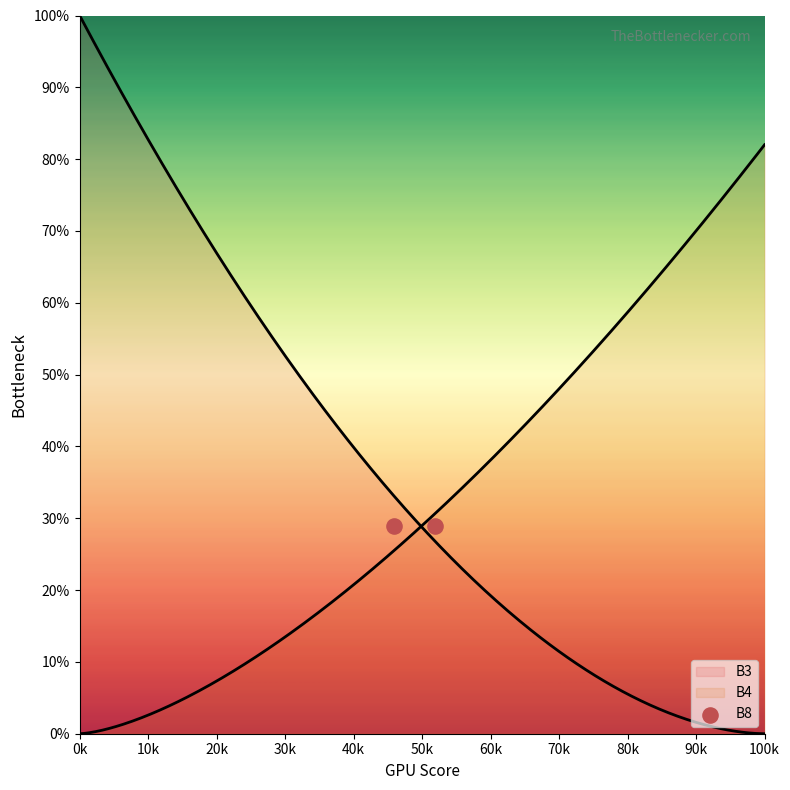

Which series contains the highest Y value?

B8